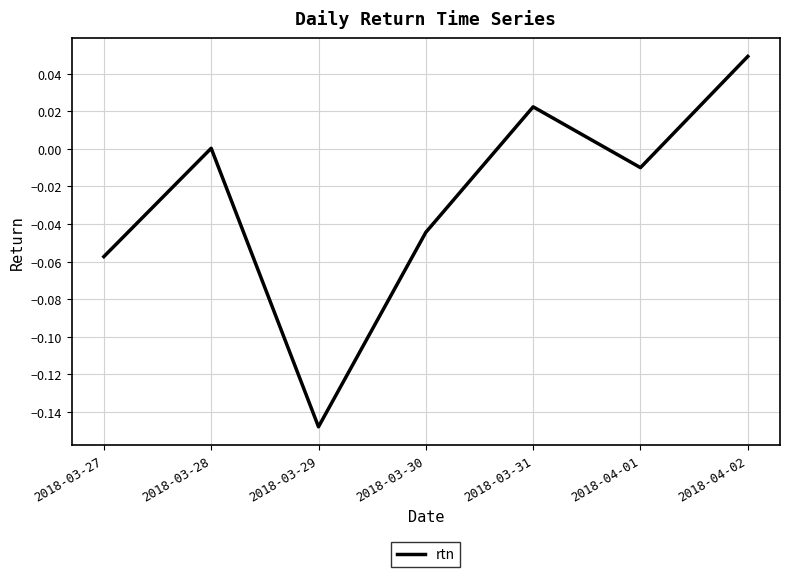

How many lines are shown in the chart?

1